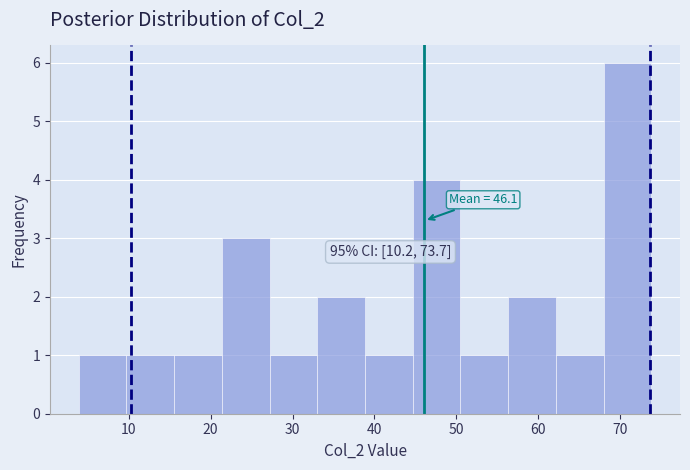

Which range on the x-axis has the tallest bar?

68 to 74